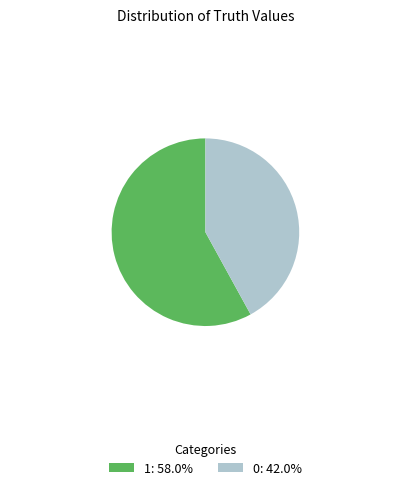

Approximately how many times larger is the value at 1 compared to 0?

1.4